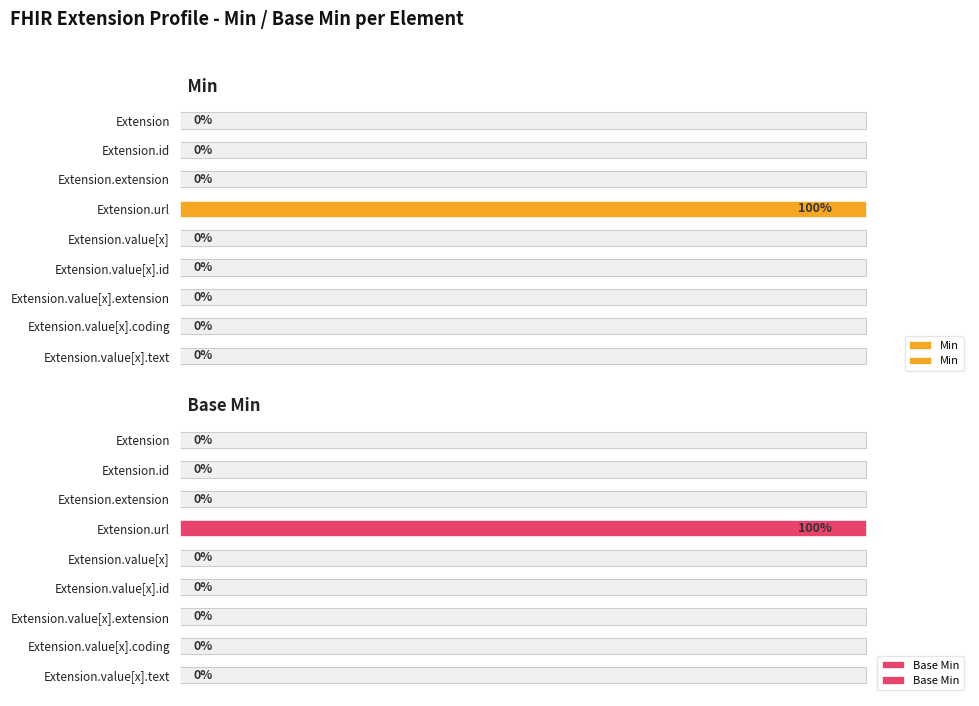

What is the total value across all series at Extension.url?

2